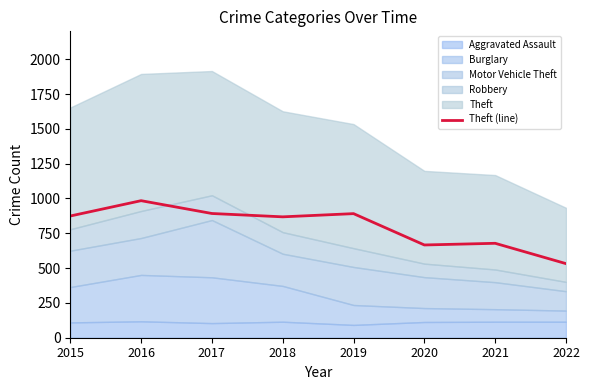

What is the average value?

798